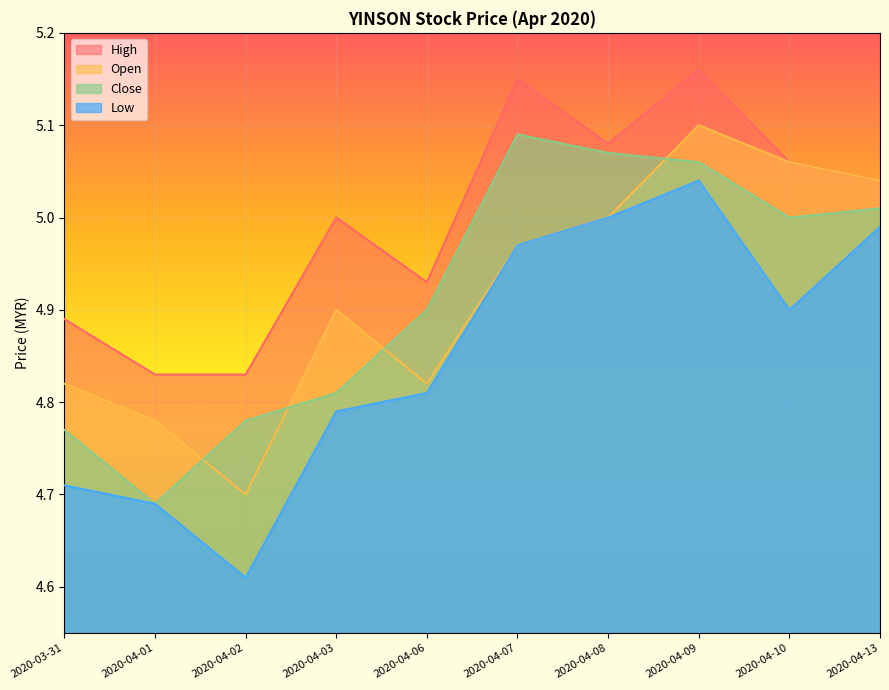

How many values in the close series are below 5?

5